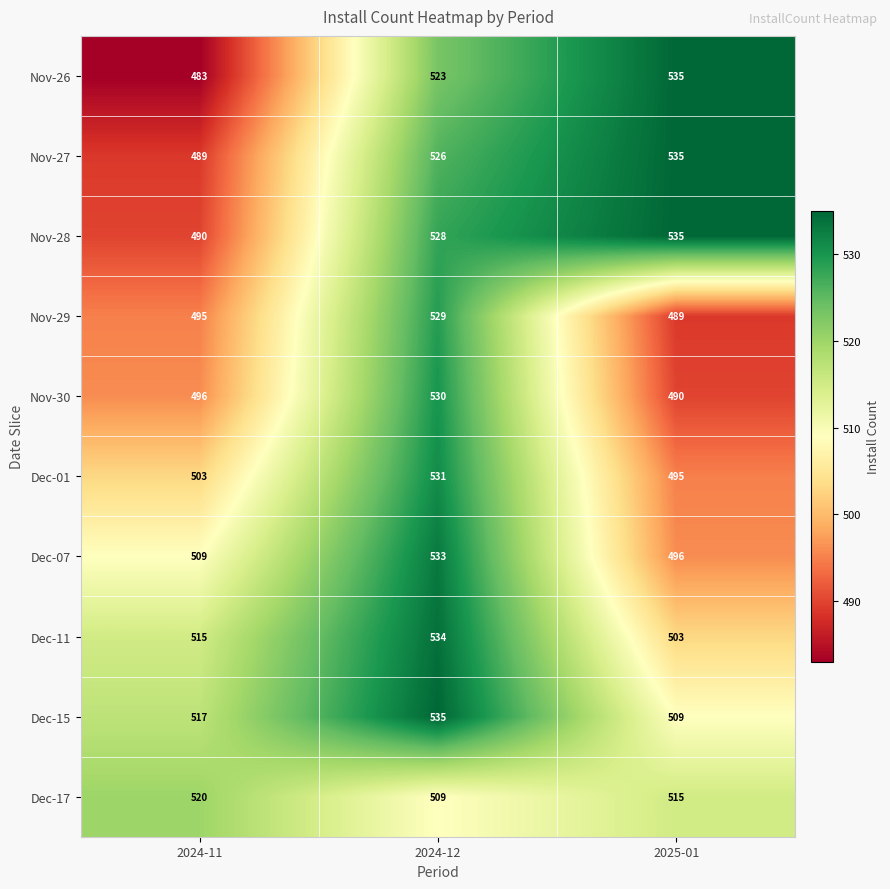

Which series has the largest range (max minus min)?

Nov-26